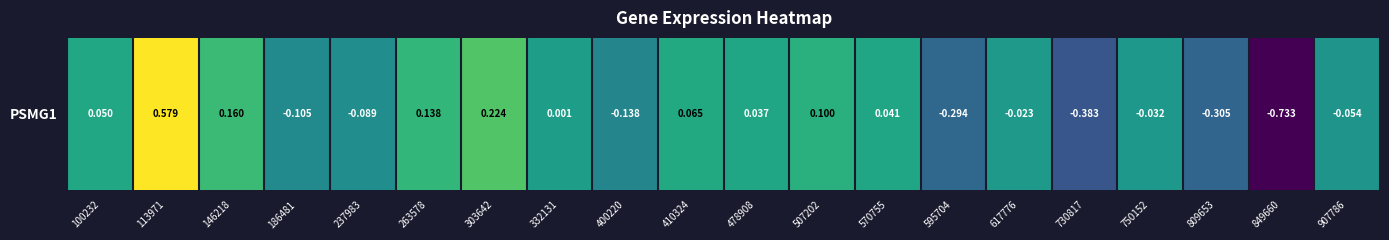

What is the greatest value displayed?

0.6